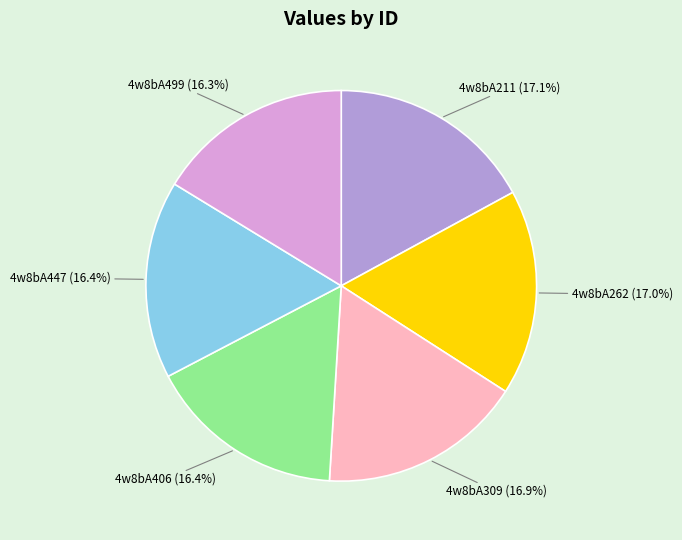

Is there a majority slice in this chart?

No